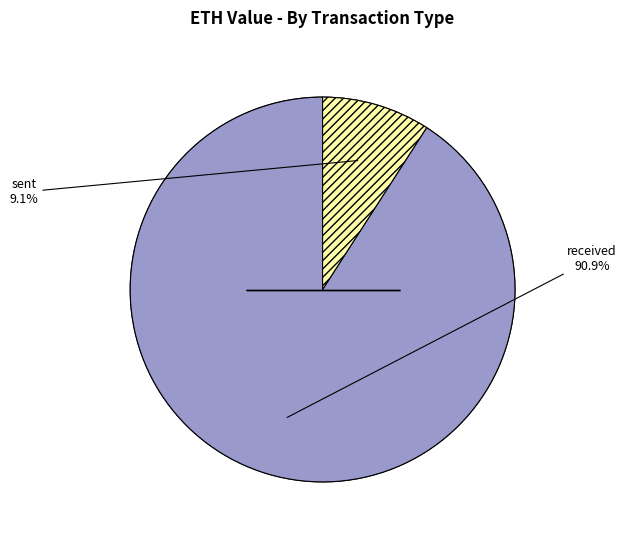

True or false: received accounts for 91% of the total.

True